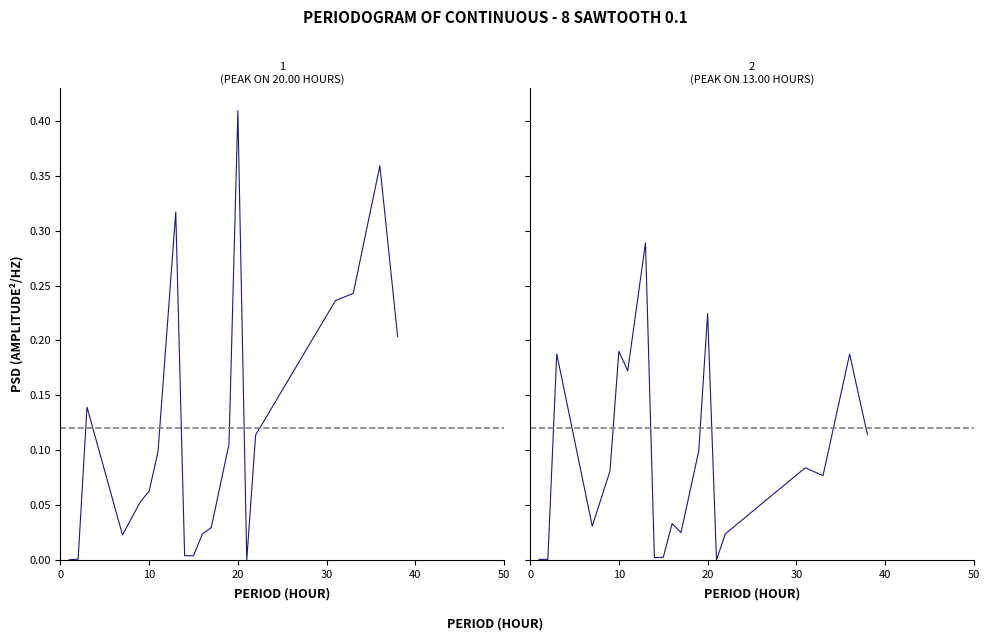

True or false: row2_col1 has more than 0 points higher than both neighbors.

True